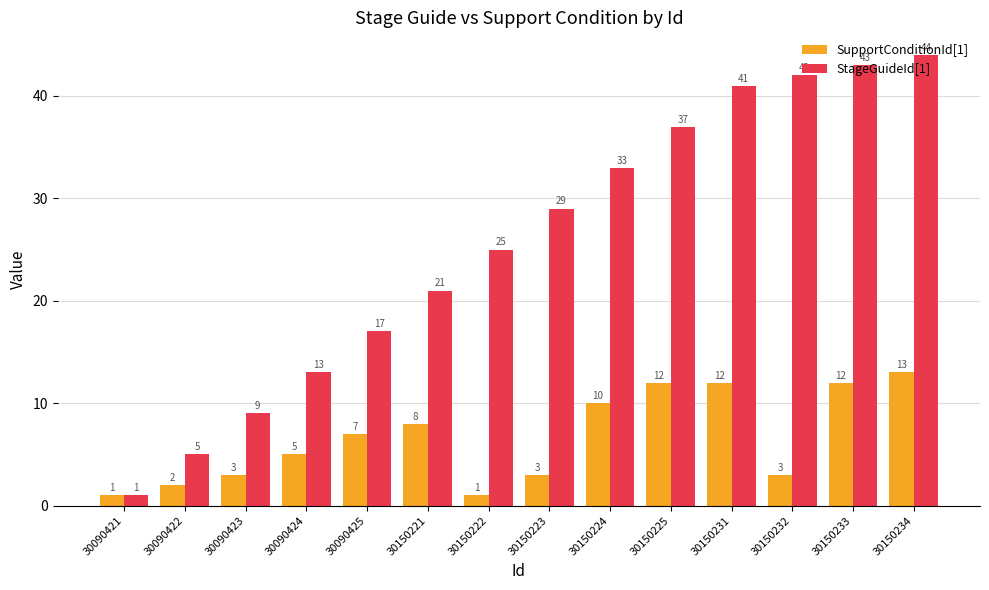

List the labels in order of StageGuideId[1] value, smallest first.

30090421, 30090422, 30090423, 30090424, 30090425, 30150221, 30150222, 30150223, 30150224, 30150225, 30150231, 30150232, 30150233, 30150234